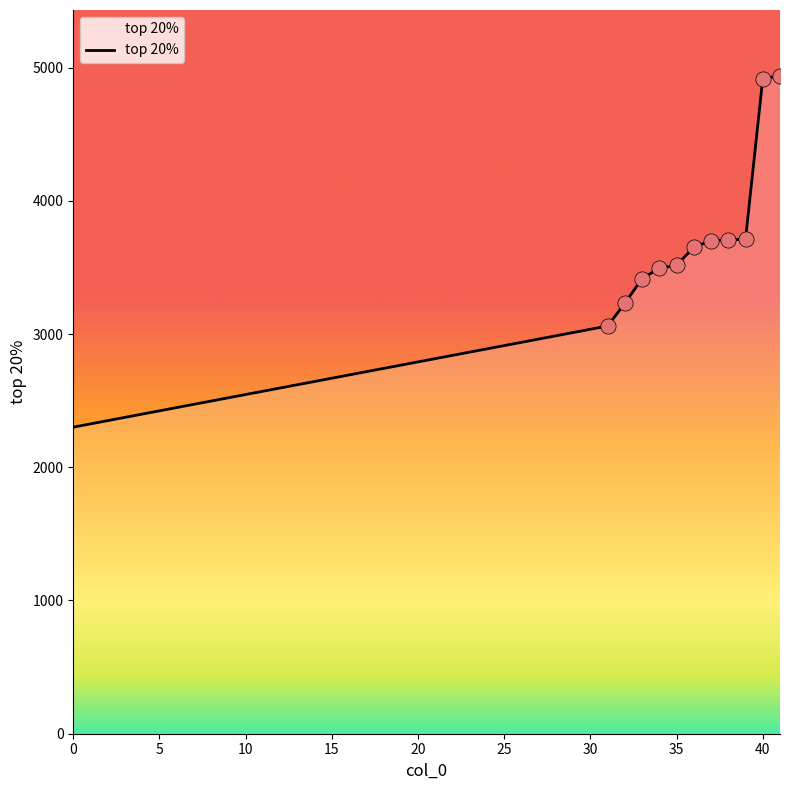

What is the difference between the maximum and minimum values?

2637